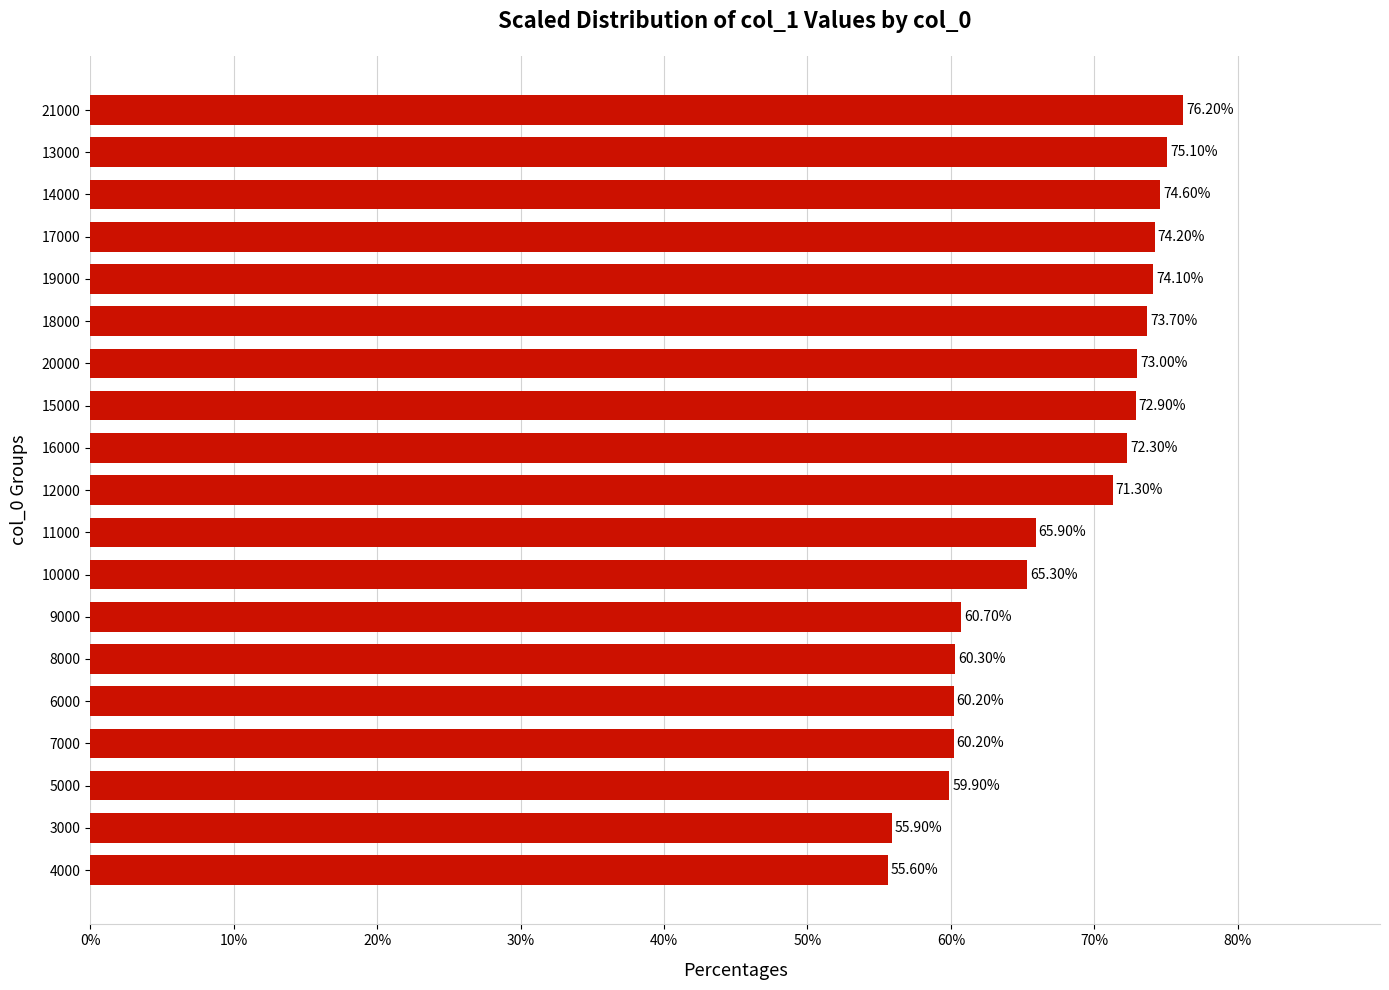

Does the chart contain any negative values?

No